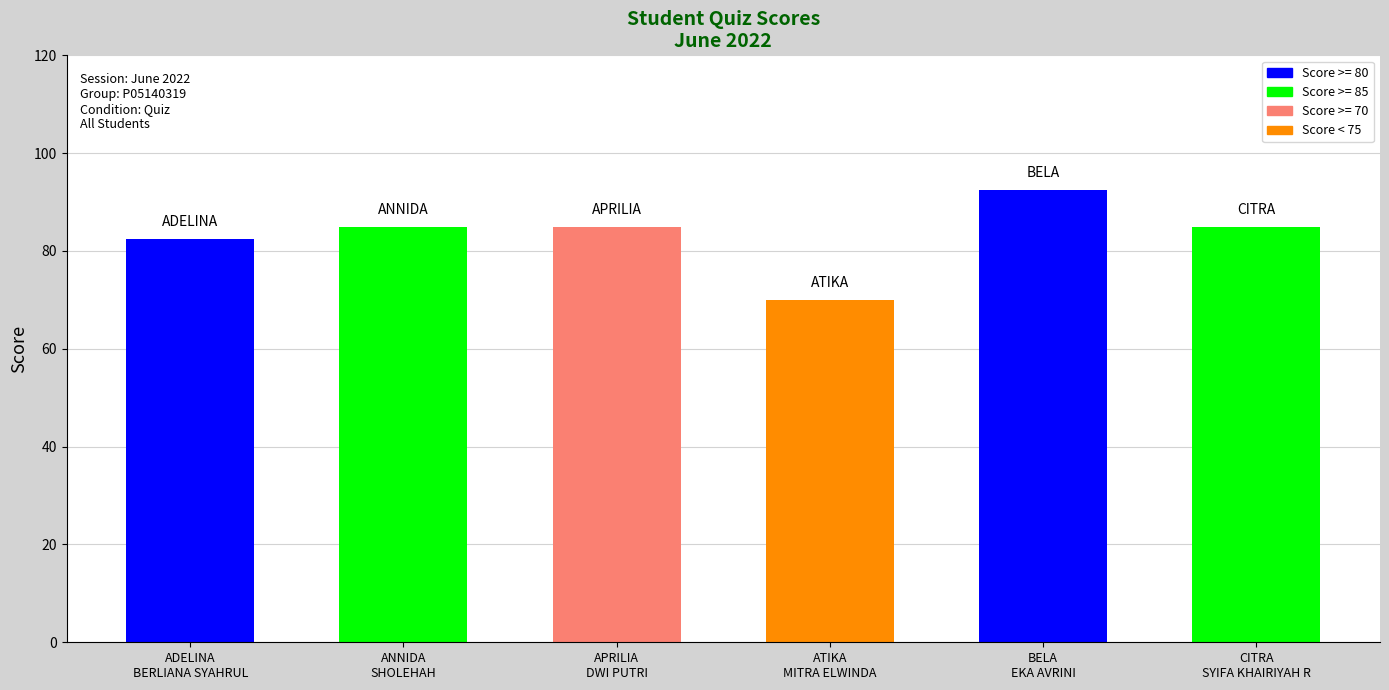

What position from the right is BELA
EKA AVRINI?

2